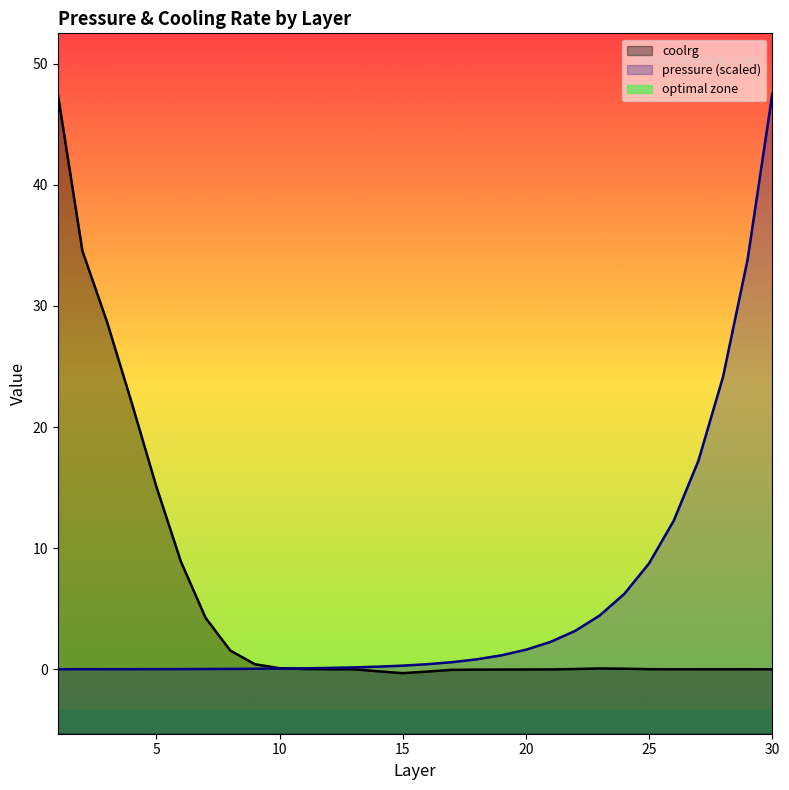

Which series changed the most between 7 and 30?

pressure